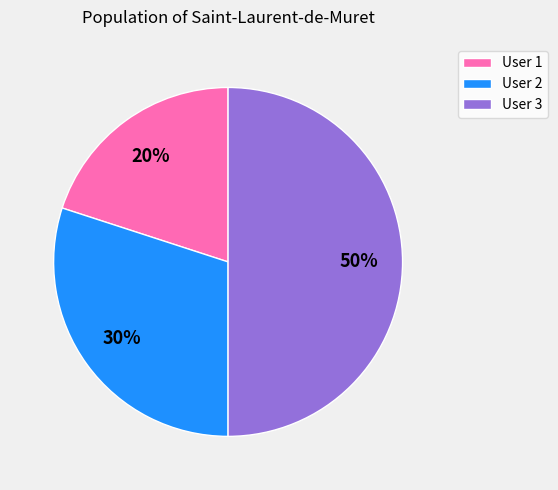

To the nearest percent, what percentage of the pie is User 1?

20%